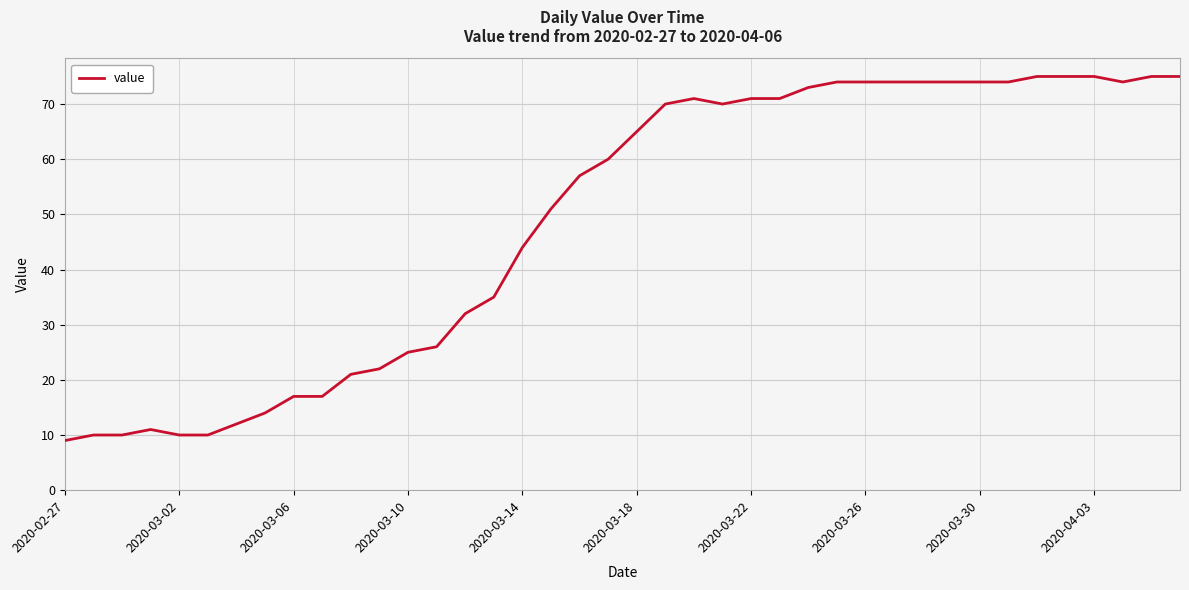

What is the maximum value shown in the chart?

75